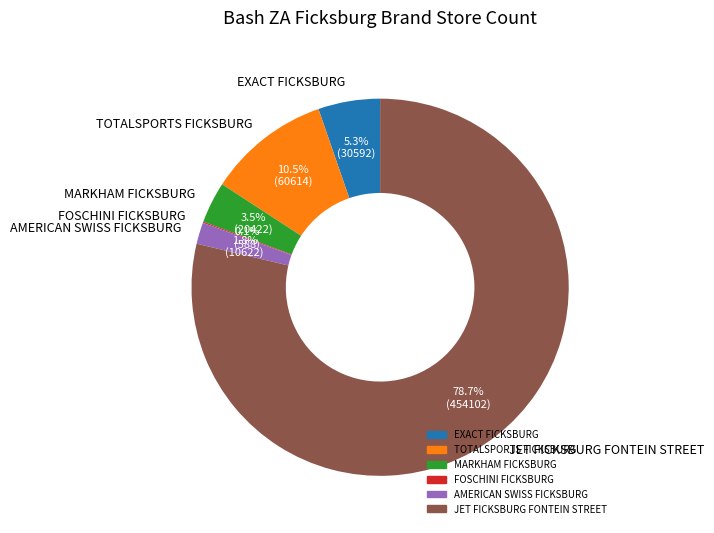

Which slice is the largest?

JET FICKSBURG FONTEIN STREET